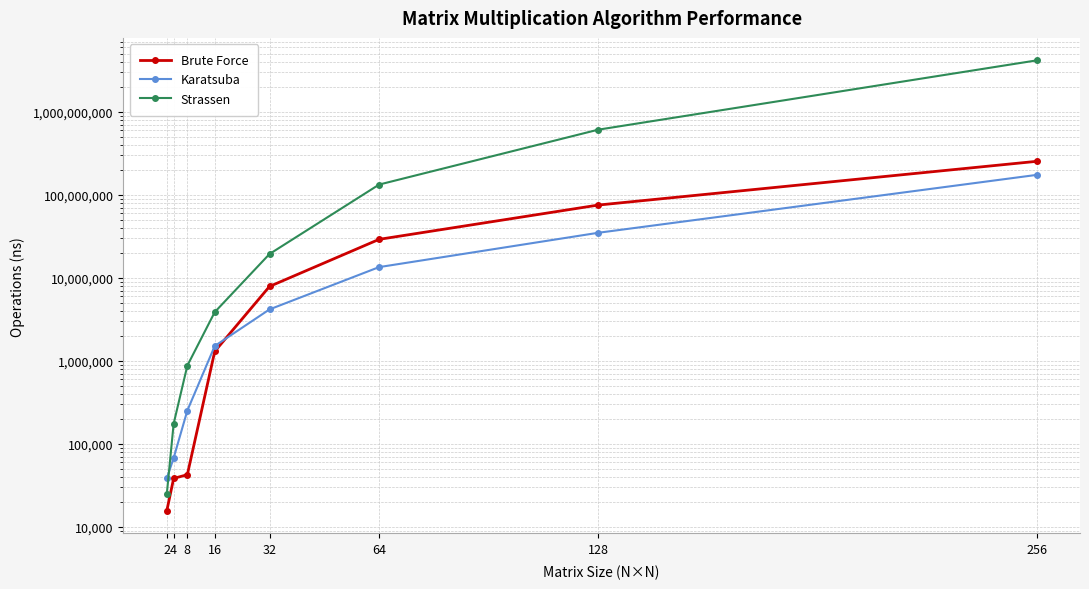

What is the difference between the Karatsuba values at 256 and 16?

171881481